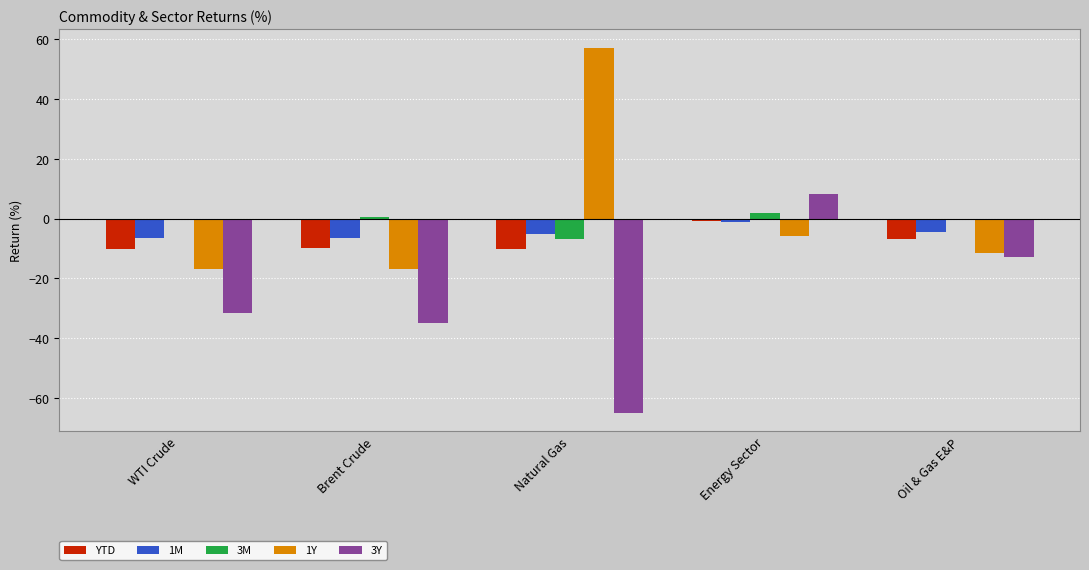

What is the sum of all 1M values?

-24.0